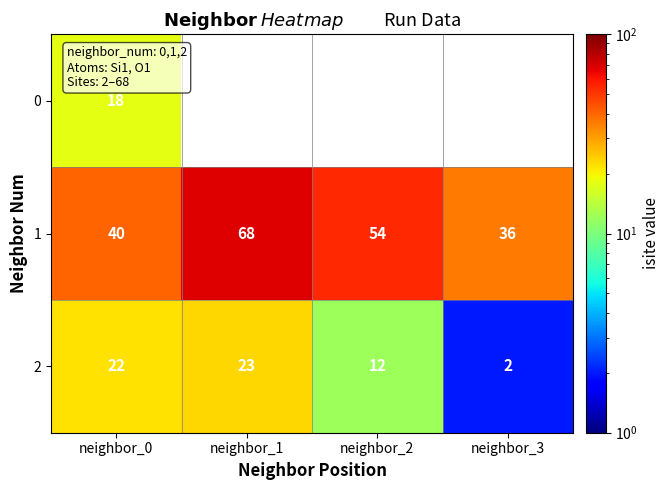

At how many categories does at least one series exceed 13?

4